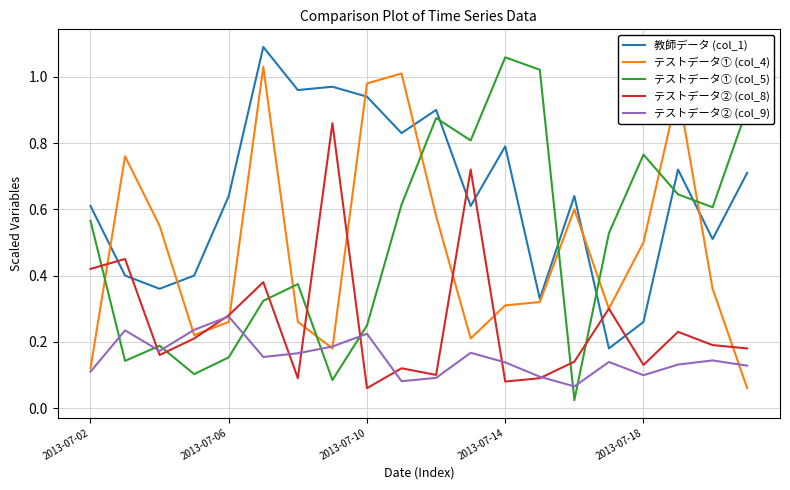

True or false: テストデータ① (col_5) and テストデータ② (col_9) cross at least once.

True